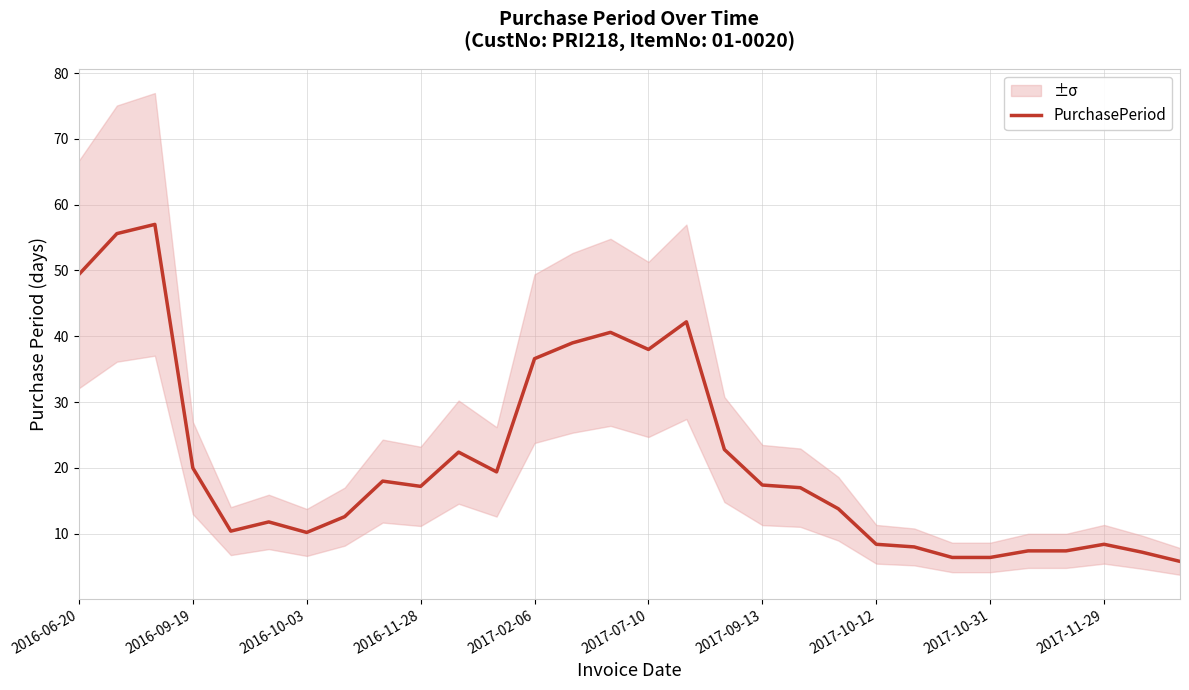

What is the highest value of the PurchasePeriod series?

57.0